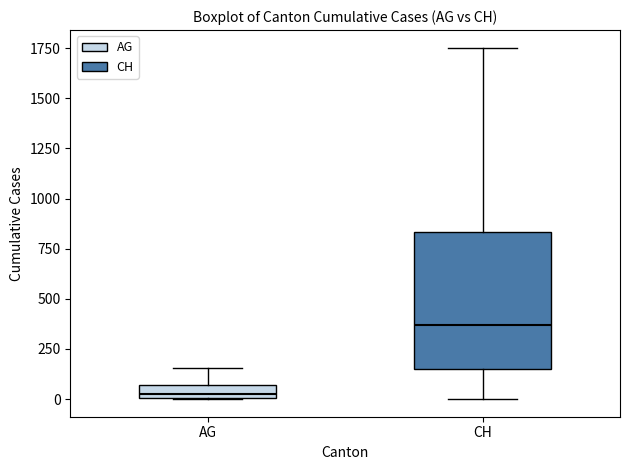

Which box's median line is the highest?

CH